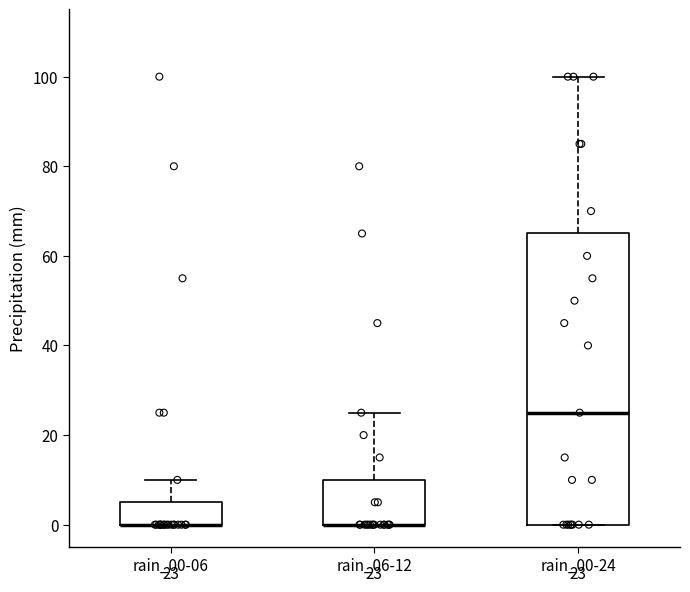

Which box is the tallest, from its lower edge to its upper edge?

rain_00-24